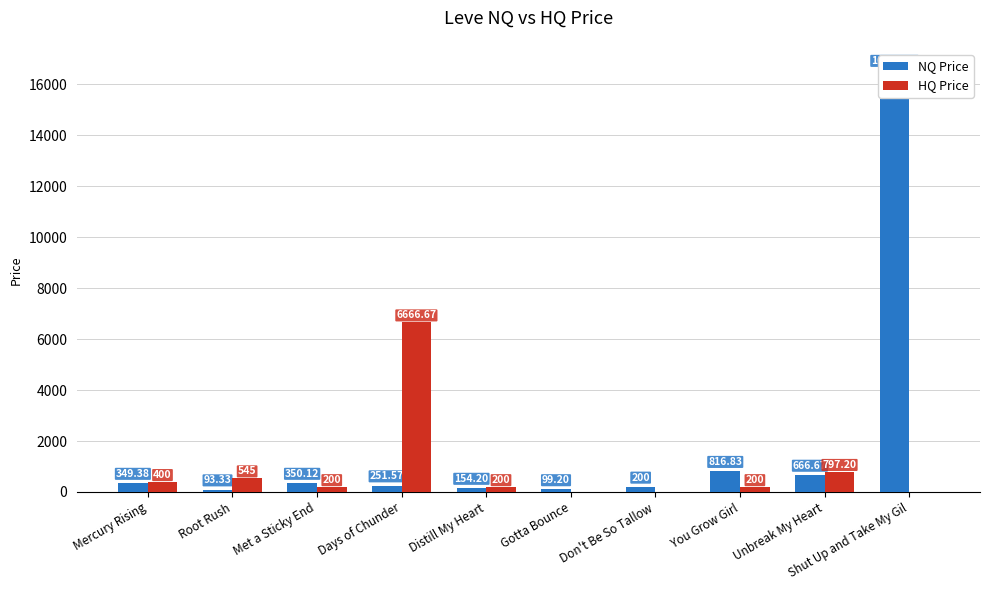

How many values in the NQ Price series are below 349?

5